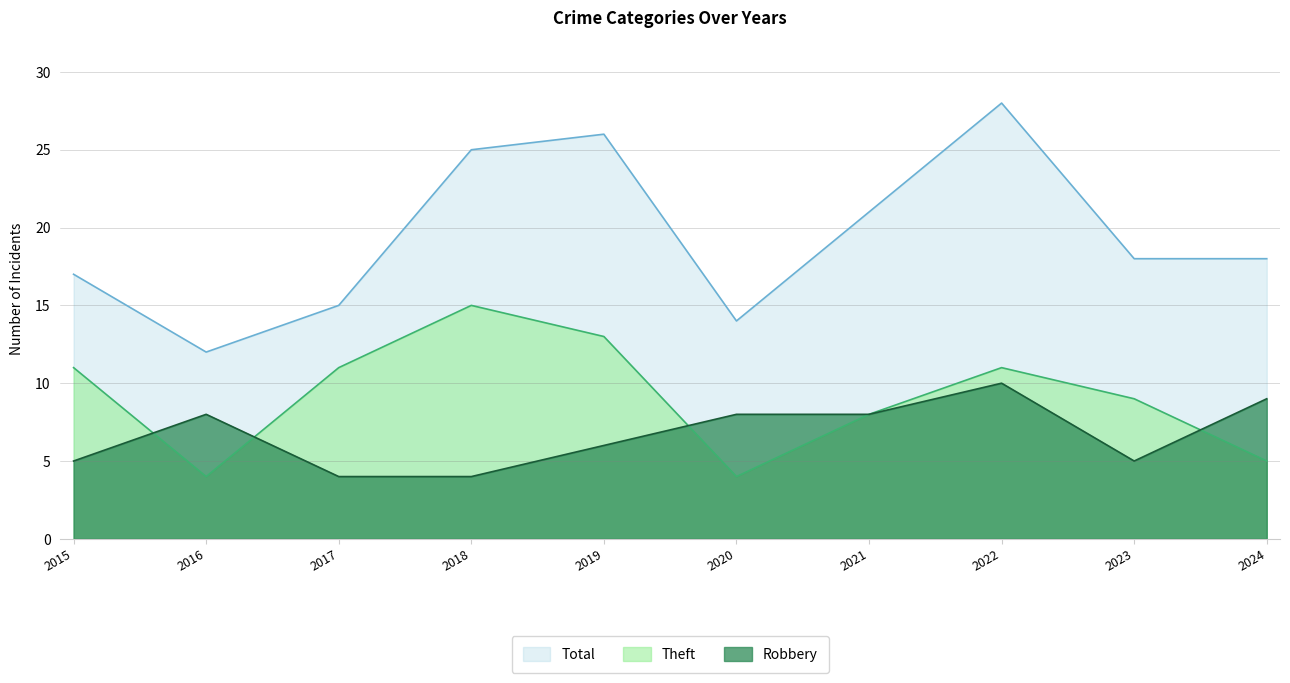

What is the value of the Robbery point at the 4th from the left?

4